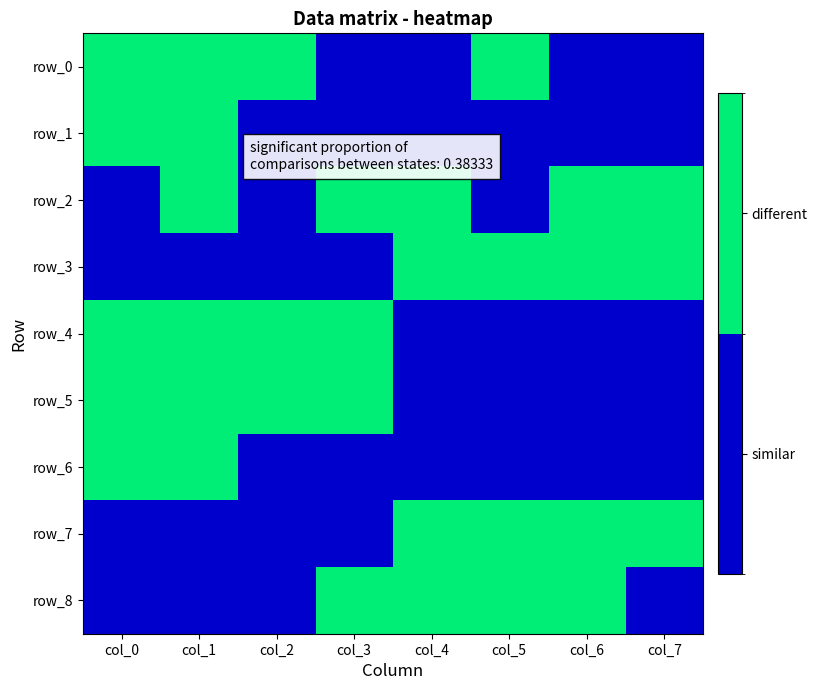

How many values in row_1 are above zero?

2